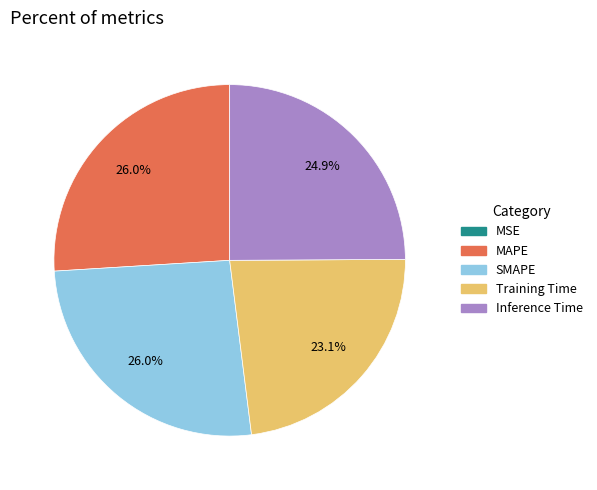

Does any single category account for the majority?

No